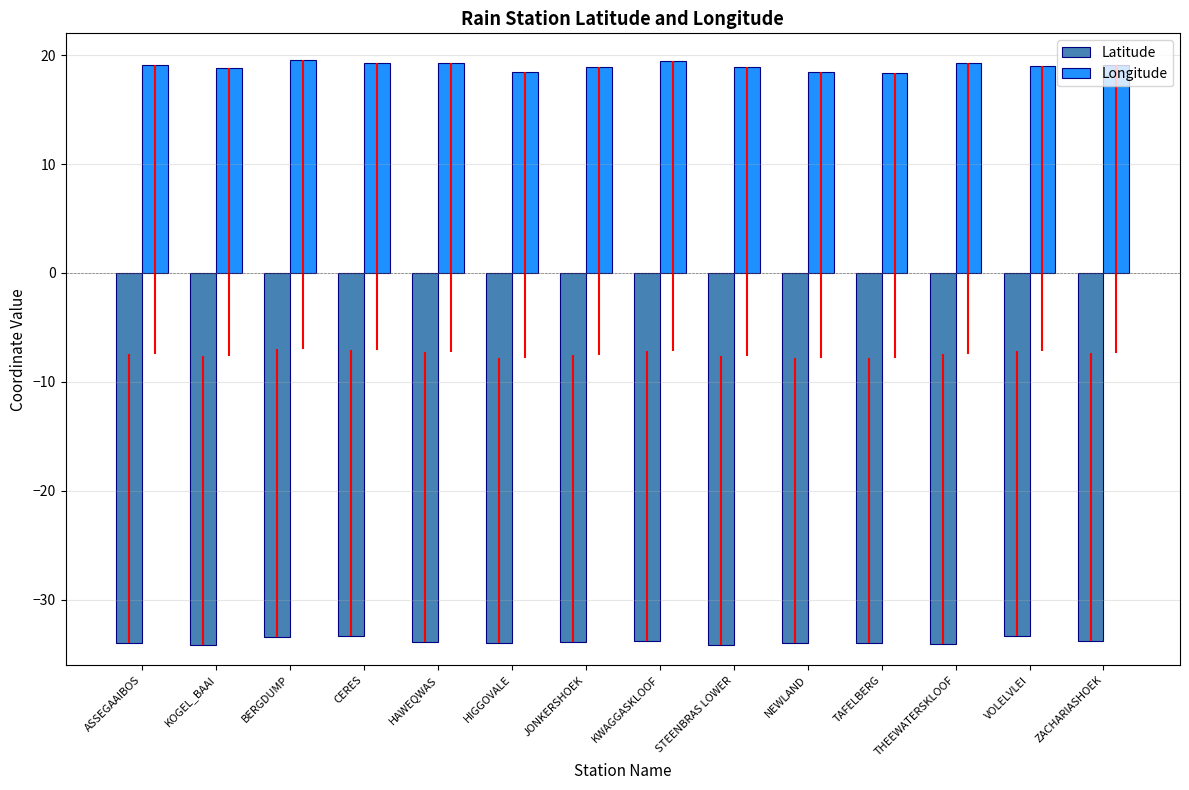

What is the difference between the second highest and minimum values in the Latitude series?

0.8